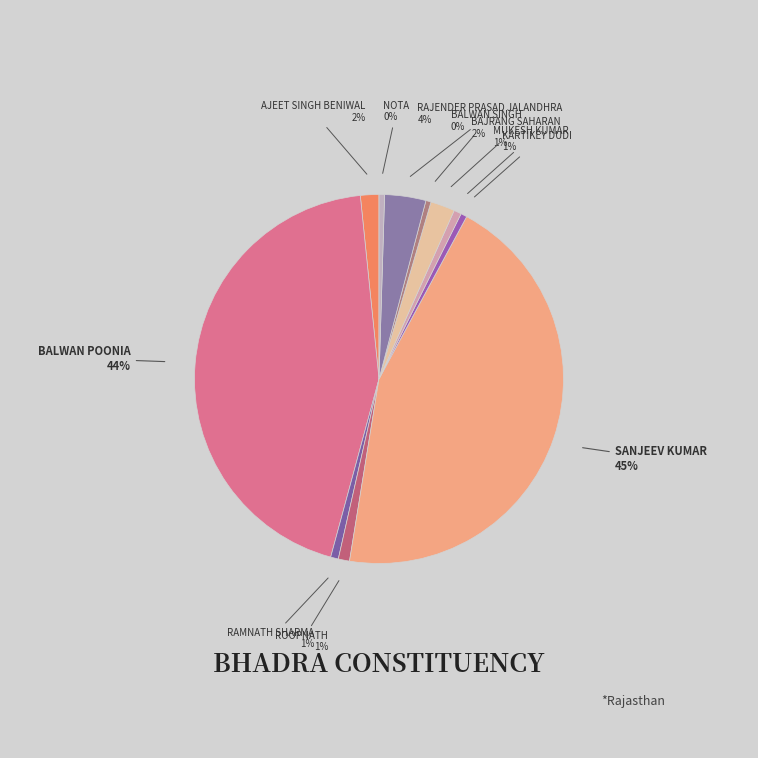

Count the number of slices in the pie.

11